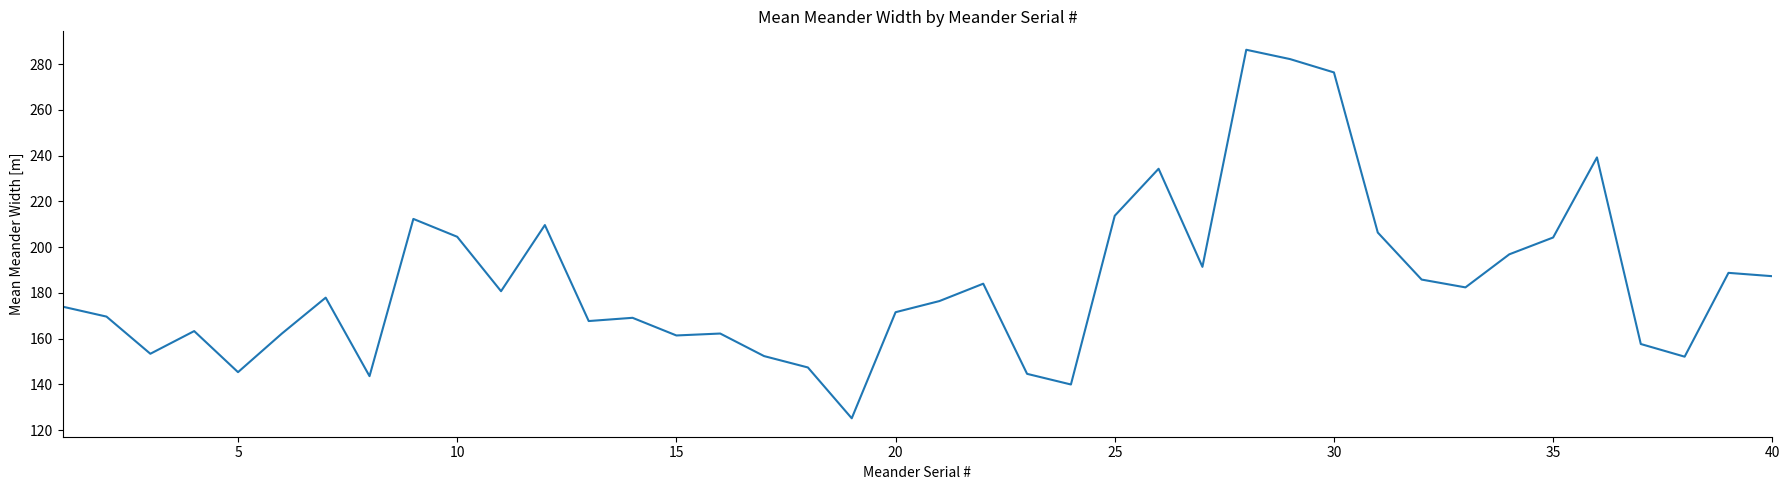

Does the chart display data point markers on the line(s)?

No